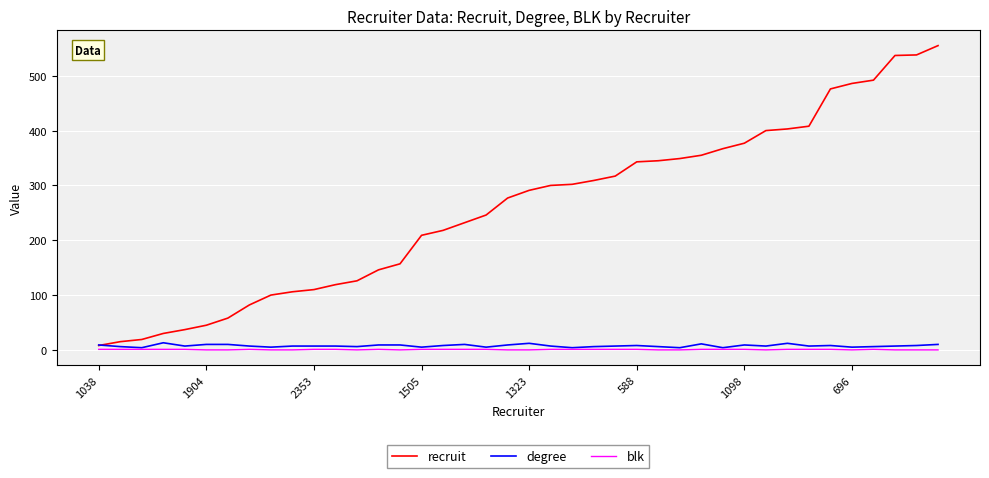

What is the average value of the blk series?

1